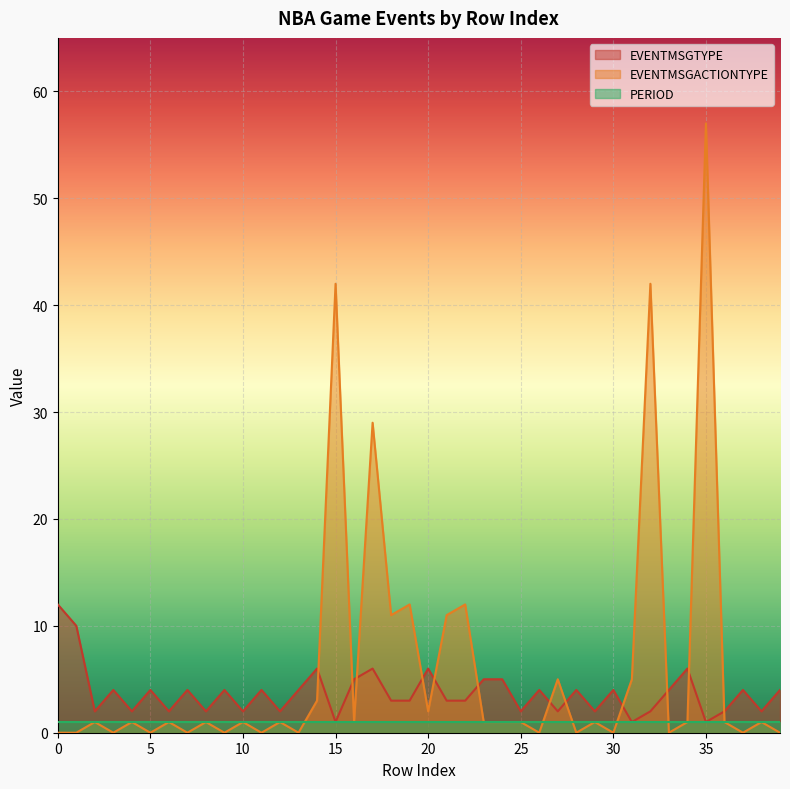

What is the spread (max minus min) of values at 37?

4